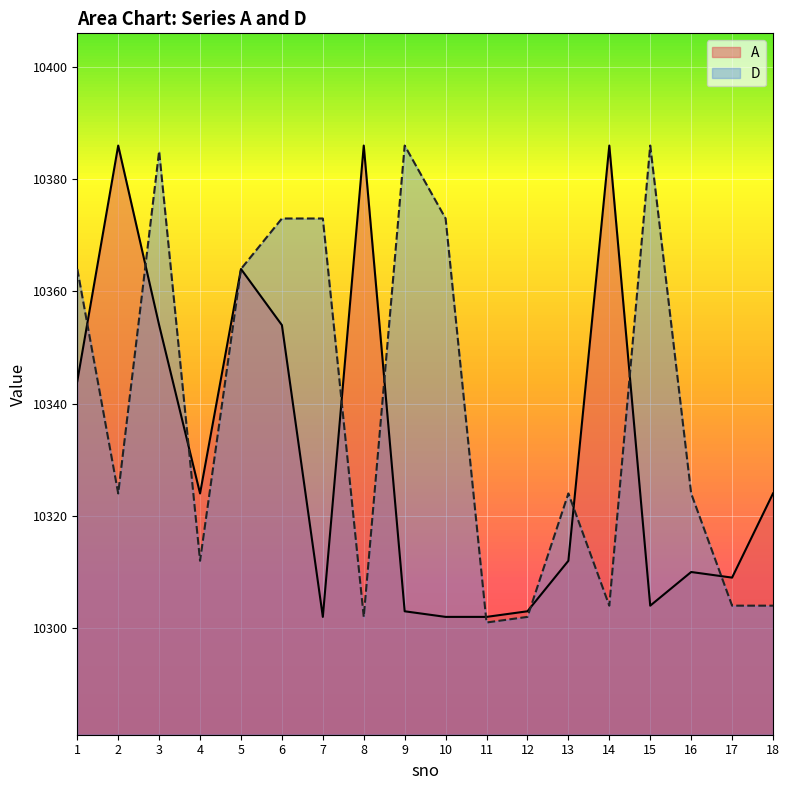

At which label does D first exceed 10324?

1